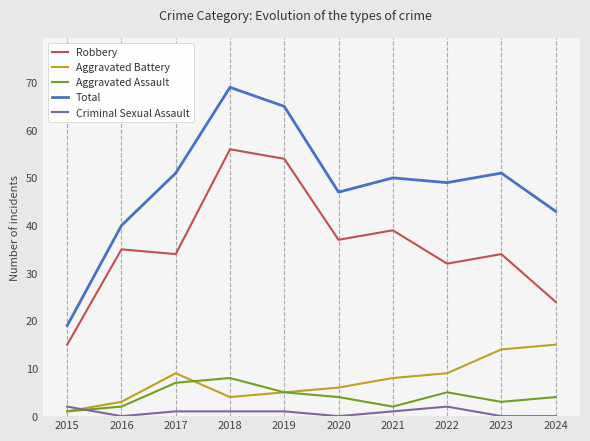

Is the value of Robbery at 2020 greater than the value of Criminal Sexual Assault at 2015?

Yes